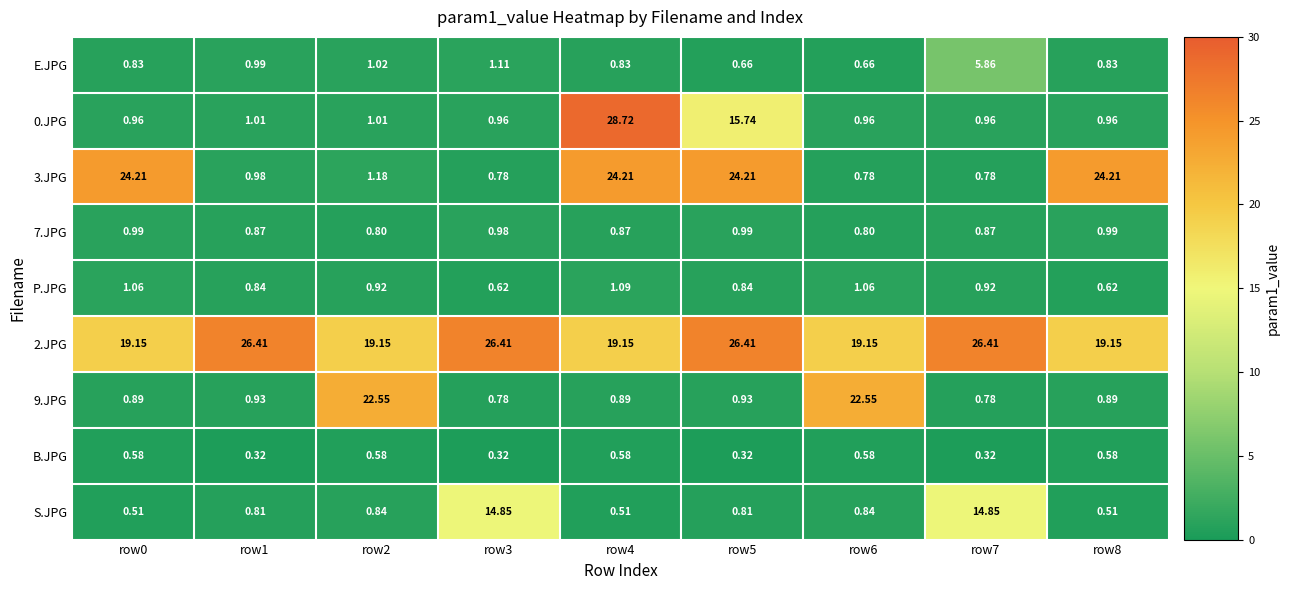

How many categories are shown in the chart?

9